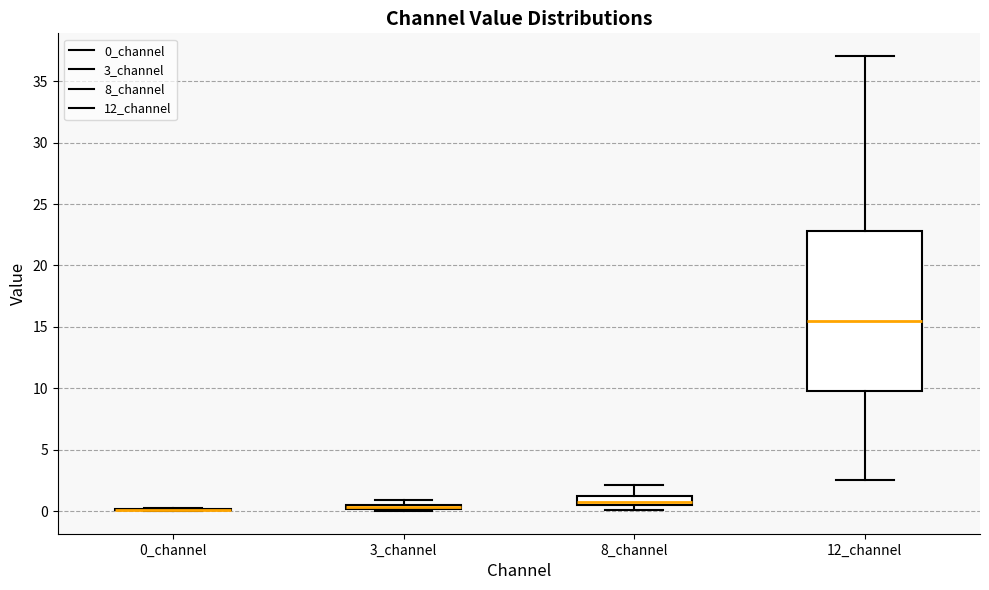

Where does the median line of the box for 12_channel sit on the y-axis? The values are not printed on the chart, so give them approximately, as read against the axis.

15.5